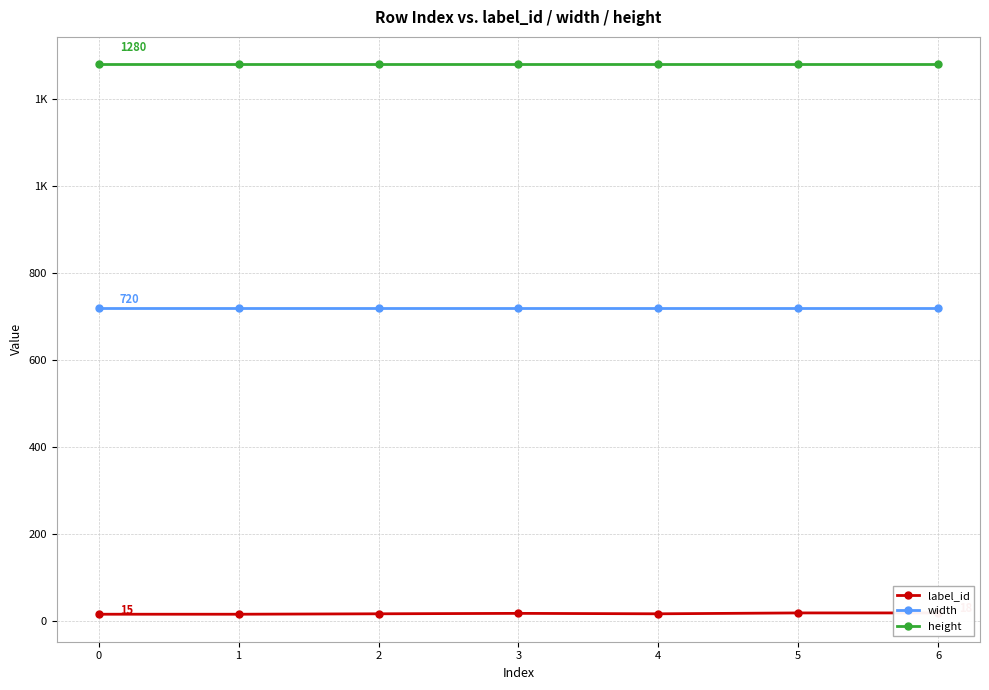

What are all the series names shown in the legend?

label_id, width, height